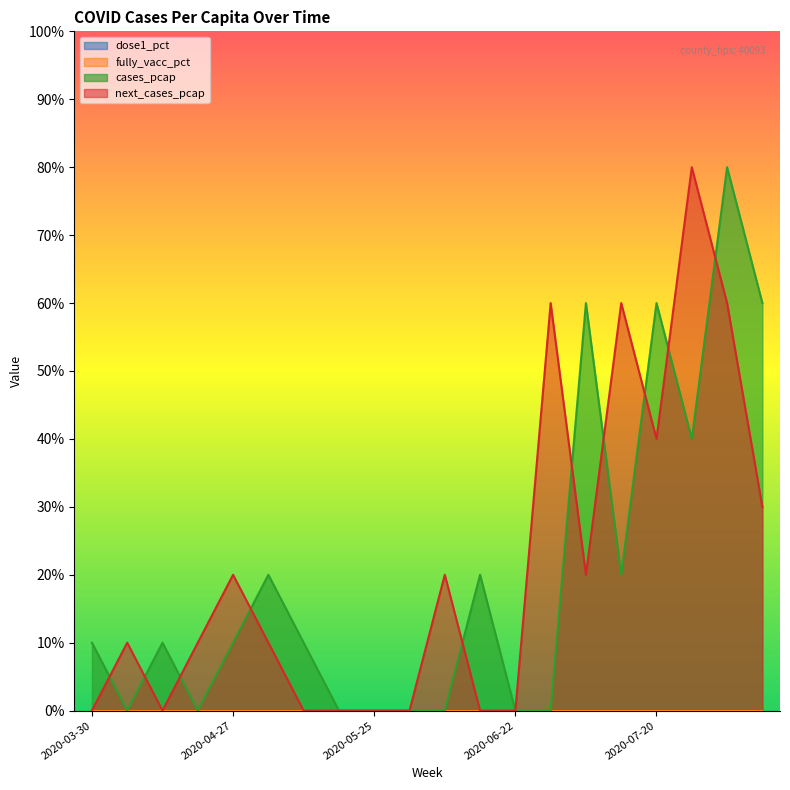

What is the maximum value shown in the chart?

0.8